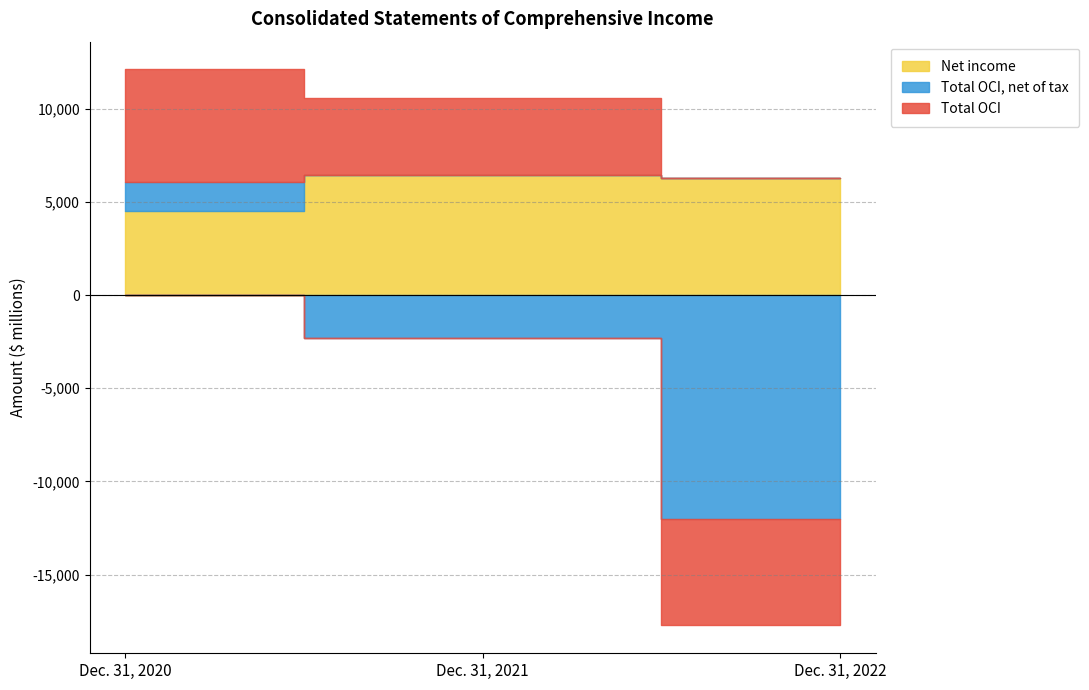

Reading left to right, extract all data points from this chart.

Net income: Dec. 31, 2020=4492	Dec. 31, 2021=6437	Dec. 31, 2022=6267
Total OCI, net of tax: Dec. 31, 2020=1560	Dec. 31, 2021=-2320	Dec. 31, 2022=-11997
Total OCI: Dec. 31, 2020=6052	Dec. 31, 2021=4117	Dec. 31, 2022=-5730